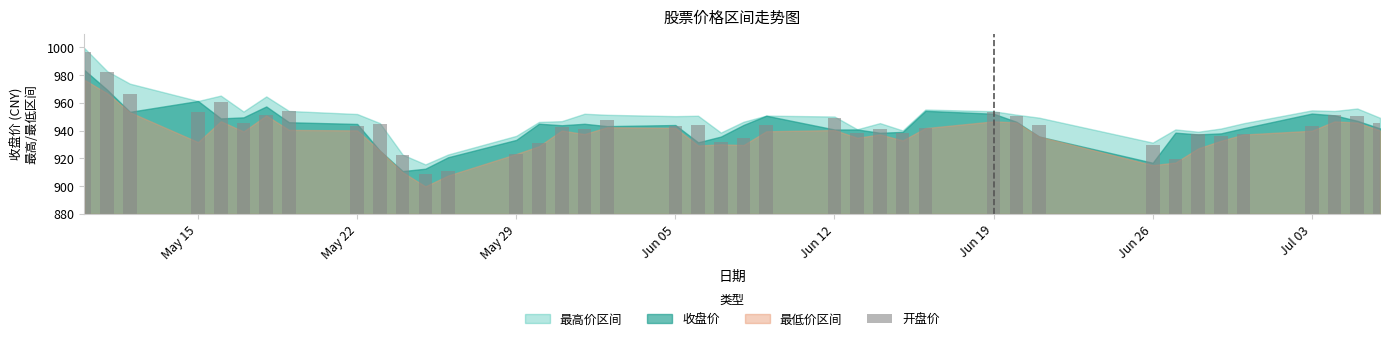

How many categories are shown in the chart?

40